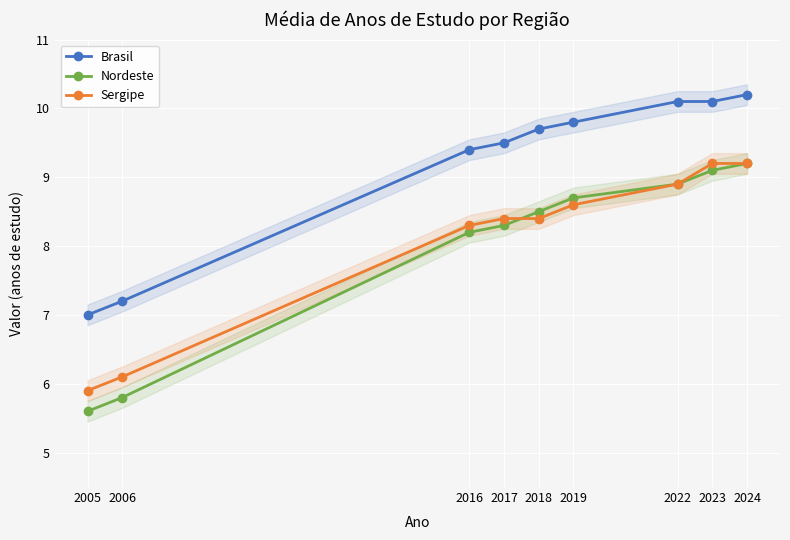

The Brasil series shows 4.2 at 2018. True or false?

False